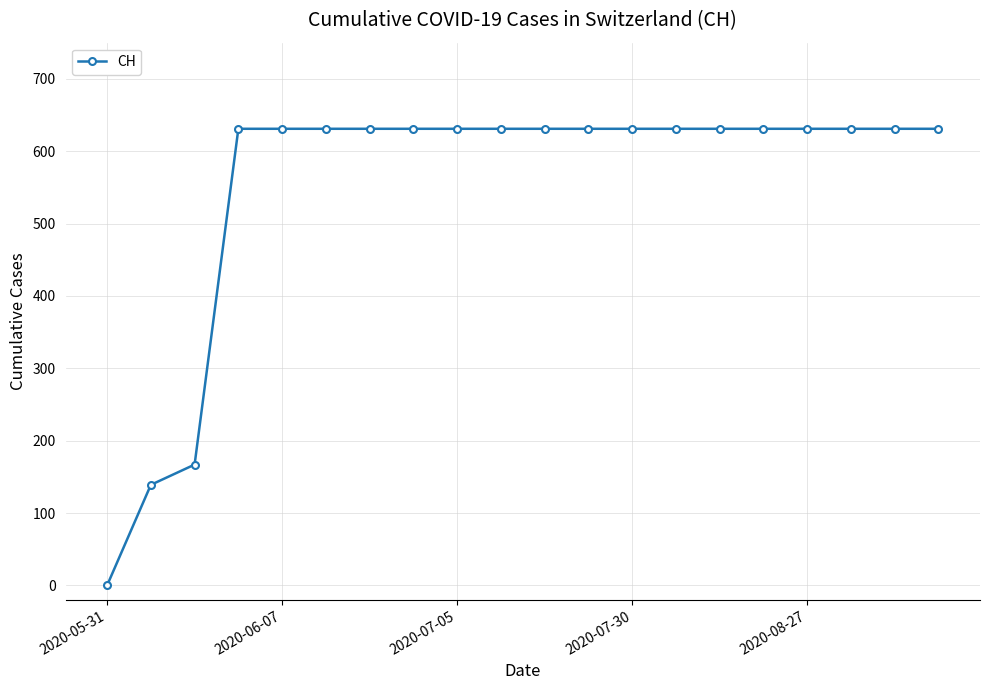

What is the difference between the maximum and minimum values?

631